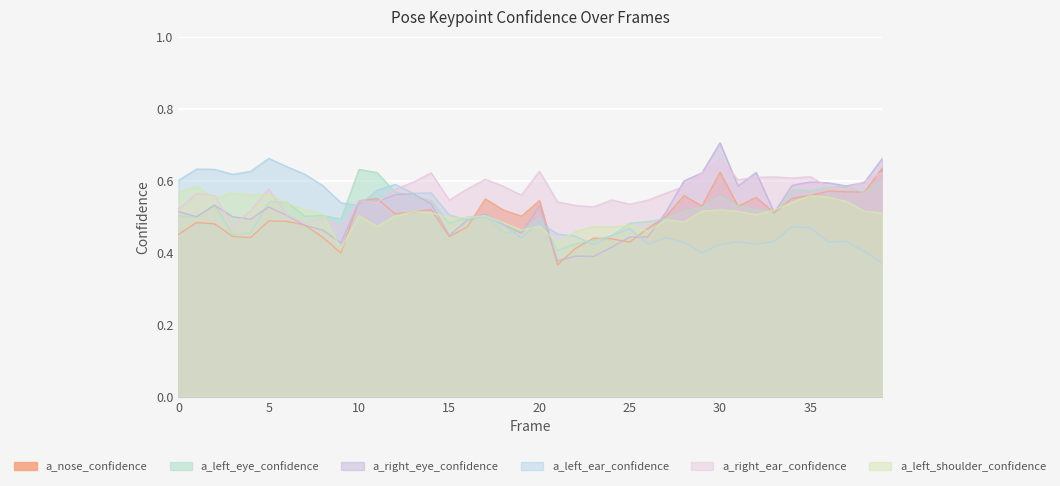

How many categories are shown in the chart?

40